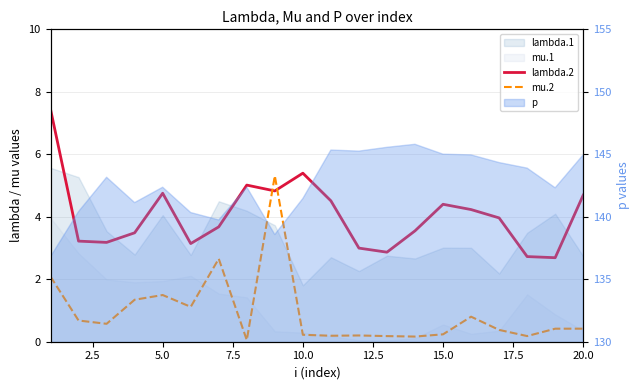

What is the average value of the lambda.2 series?

4.0